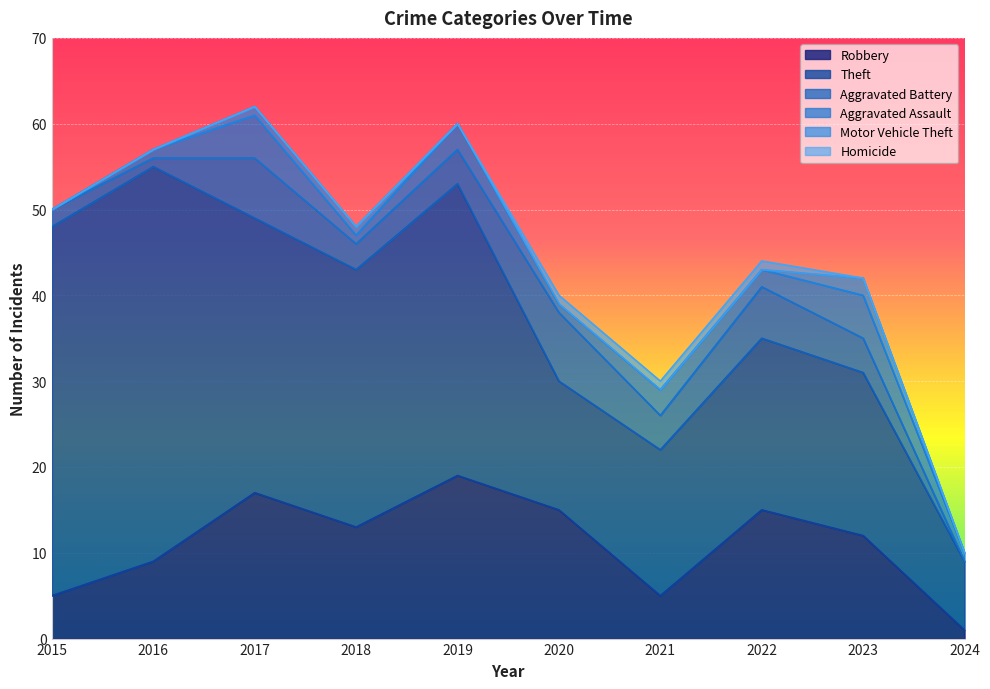

What is the difference between the highest and lowest values at 2021?

17